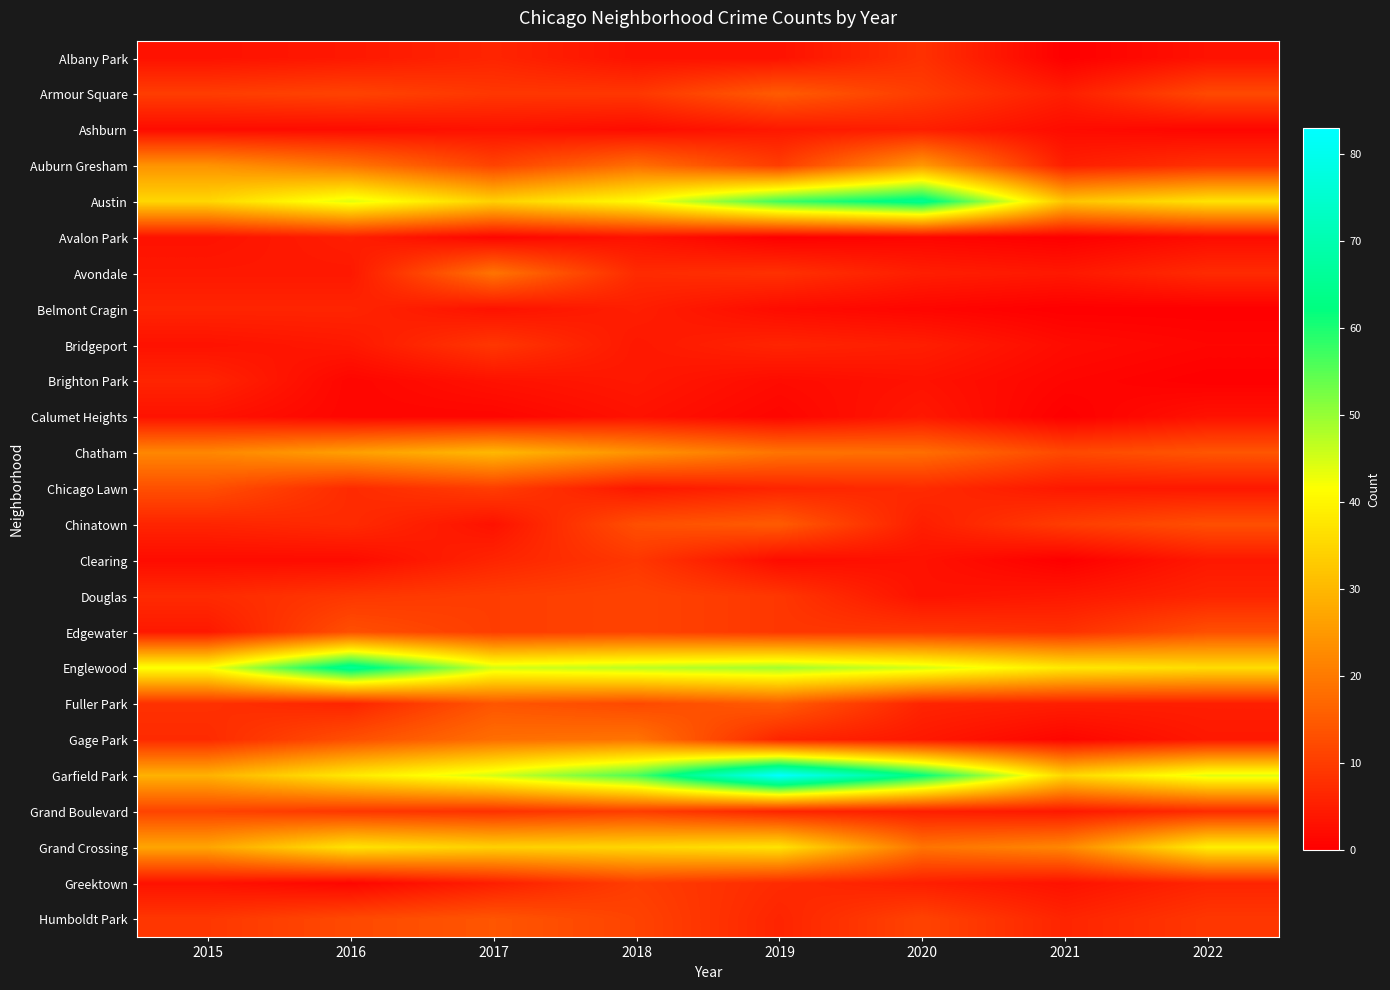

Reading right to left, list all the values displayed in this chart.

Albany Park: 2022=3	2021=0	2020=8	2019=3	2018=3	2017=6	2016=4	2015=3
Armour Square: 2022=12	2021=5	2020=10	2019=15	2018=9	2017=9	2016=11	2015=10
Ashburn: 2022=1	2021=2	2020=5	2019=4	2018=2	2017=3	2016=2	2015=2
Auburn Gresham: 2022=8	2021=5	2020=25	2019=10	2018=18	2017=11	2016=19	2015=24
Austin: 2022=37	2021=32	2020=65	2019=57	2018=41	2017=34	2016=44	2015=35
Avalon Park: 2022=2	2021=0	2020=1	2019=0	2018=3	2017=1	2016=5	2015=3
Avondale: 2022=7	2021=4	2020=5	2019=8	2018=7	2017=19	2016=4	2015=4
Belmont Cragin: 2022=0	2021=0	2020=1	2019=2	2018=5	2017=3	2016=6	2015=6
Bridgeport: 2022=1	2021=2	2020=5	2019=6	2018=4	2017=9	2016=4	2015=3
Brighton Park: 2022=0	2021=1	2020=3	2019=2	2018=4	2017=3	2016=1	2015=6
Calumet Heights: 2022=3	2021=0	2020=4	2019=1	2018=3	2017=1	2016=1	2015=3
Chatham: 2022=14	2021=12	2020=18	2019=19	2018=24	2017=30	2016=26	2015=22
Chicago Lawn: 2022=4	2021=4	2020=7	2019=6	2018=4	2017=10	2016=7	2015=13
Chinatown: 2022=13	2021=10	2020=5	2019=15	2018=13	2017=3	2016=7	2015=6
Clearing: 2022=4	2021=0	2020=3	2019=2	2018=9	2017=6	2016=2	2015=2
Douglas: 2022=6	2021=4	2020=3	2019=9	2018=11	2017=10	2016=9	2015=7
Edgewater: 2022=13	2021=8	2020=9	2019=9	2018=11	2017=10	2016=13	2015=4
Englewood: 2022=36	2021=38	2020=45	2019=49	2018=47	2017=45	2016=66	2015=42
Fuller Park: 2022=5	2021=5	2020=6	2019=15	2018=12	2017=14	2016=6	2015=8
Gage Park: 2022=4	2021=1	2020=4	2019=6	2018=19	2017=18	2016=13	2015=7
Garfield Park: 2022=44	2021=35	2020=62	2019=83	2018=56	2017=45	2016=38	2015=29
Grand Boulevard: 2022=7	2021=4	2020=5	2019=6	2018=10	2017=8	2016=9	2015=11
Grand Crossing: 2022=39	2021=22	2020=19	2019=37	2018=35	2017=34	2016=37	2015=27
Greektown: 2022=6	2021=3	2020=5	2019=7	2018=10	2017=5	2016=1	2015=3
Humboldt Park: 2022=9	2021=6	2020=11	2019=6	2018=11	2017=14	2016=12	2015=9